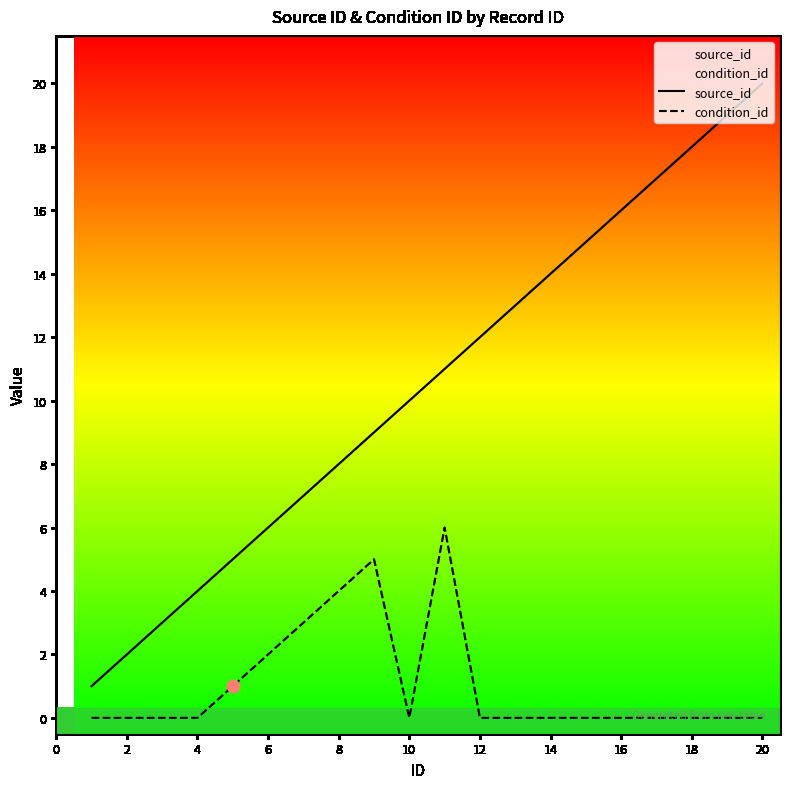

Which series has the widest spread of Y values?

source_id